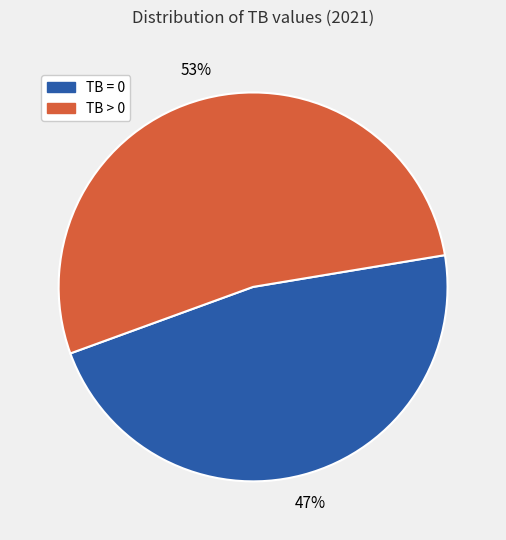

To the nearest percent, what is the combined percentage of TB > 0 and TB = 0?

100%